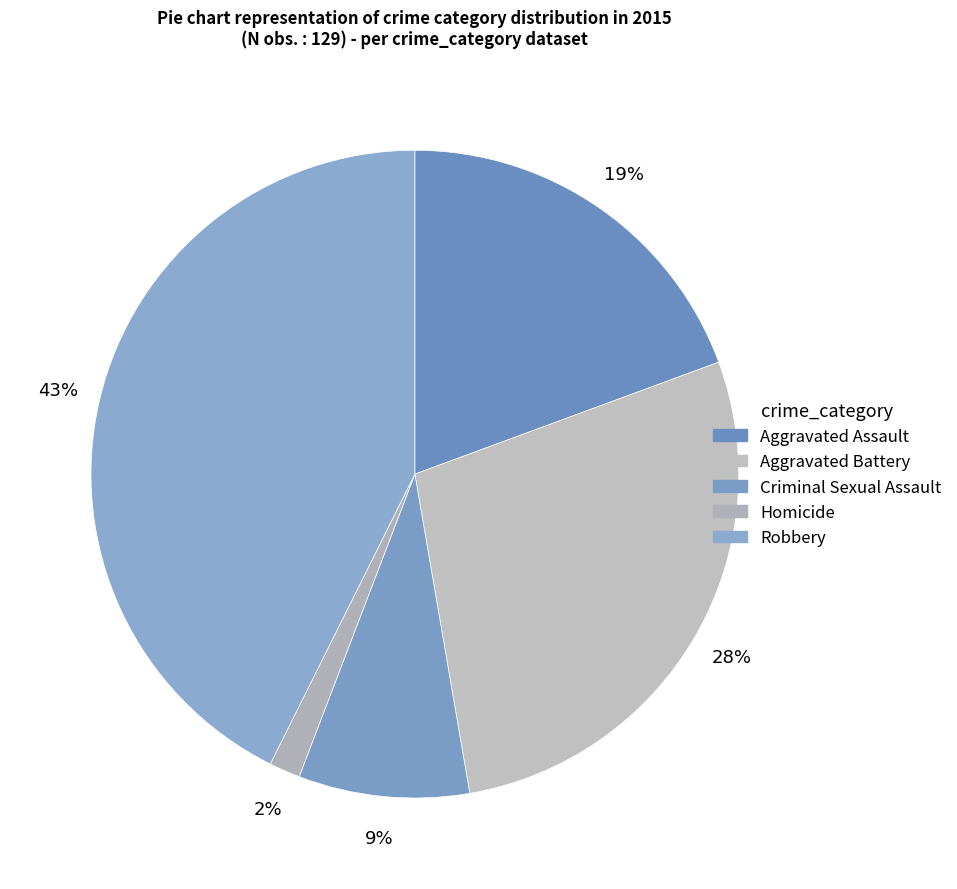

Count the number of slices in the pie.

5